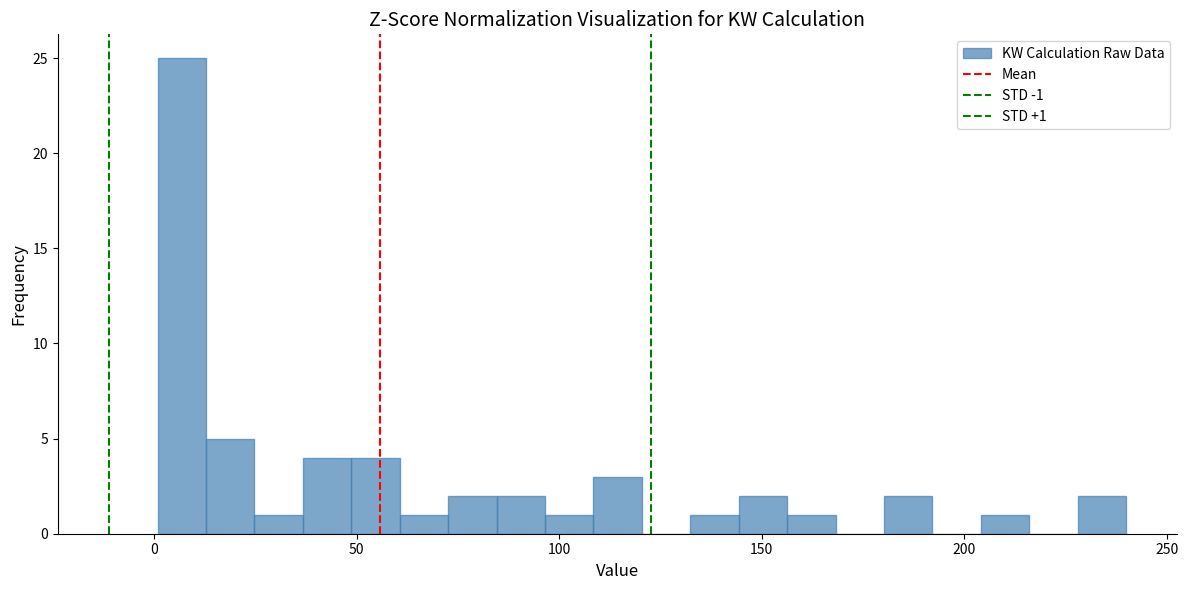

Around what value on the x-axis is the tallest bar? Give the approximate position of its centre, as read against the axis.

5